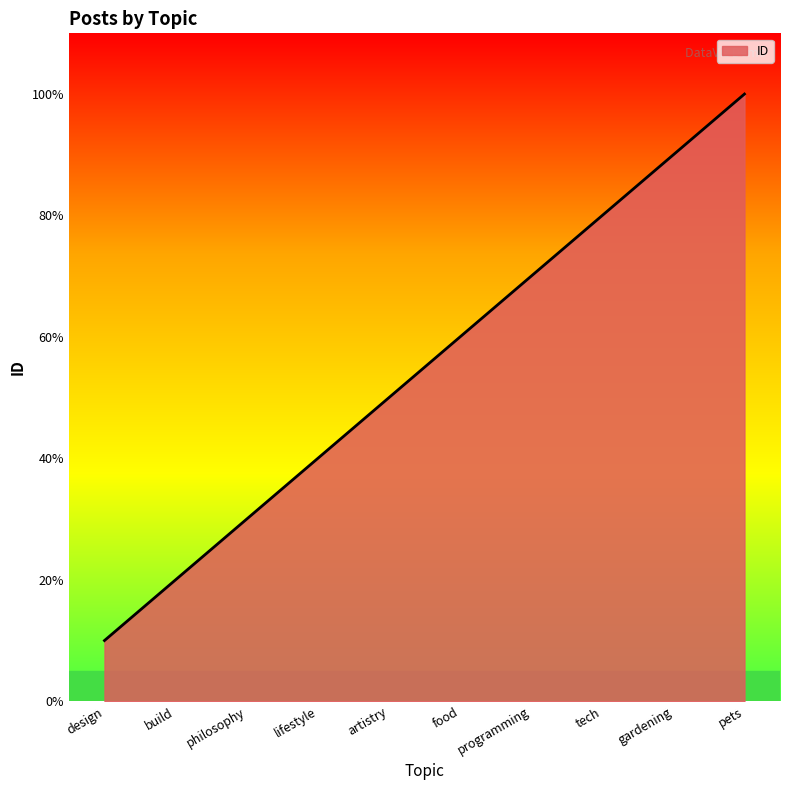

The value at philosophy is 5. True or false?

False